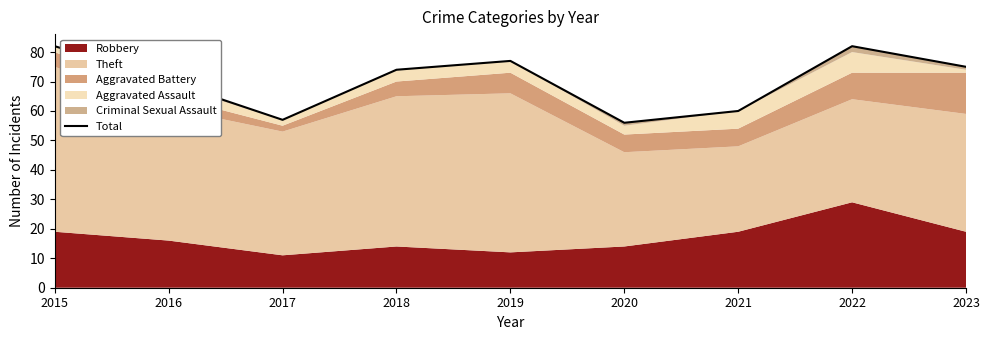

At which category does the chart reach its peak across all series?

2015